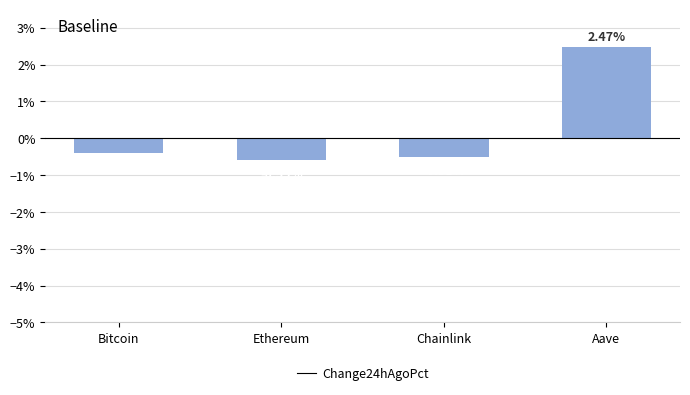

List the labels in order of value, smallest first.

Ethereum, Chainlink, Bitcoin, Aave